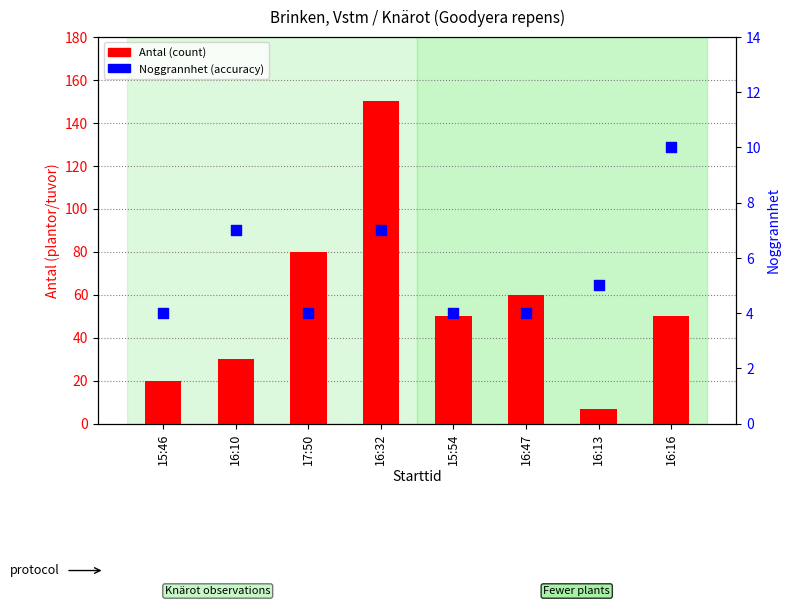

At how many categories does at least one series exceed 136?

1